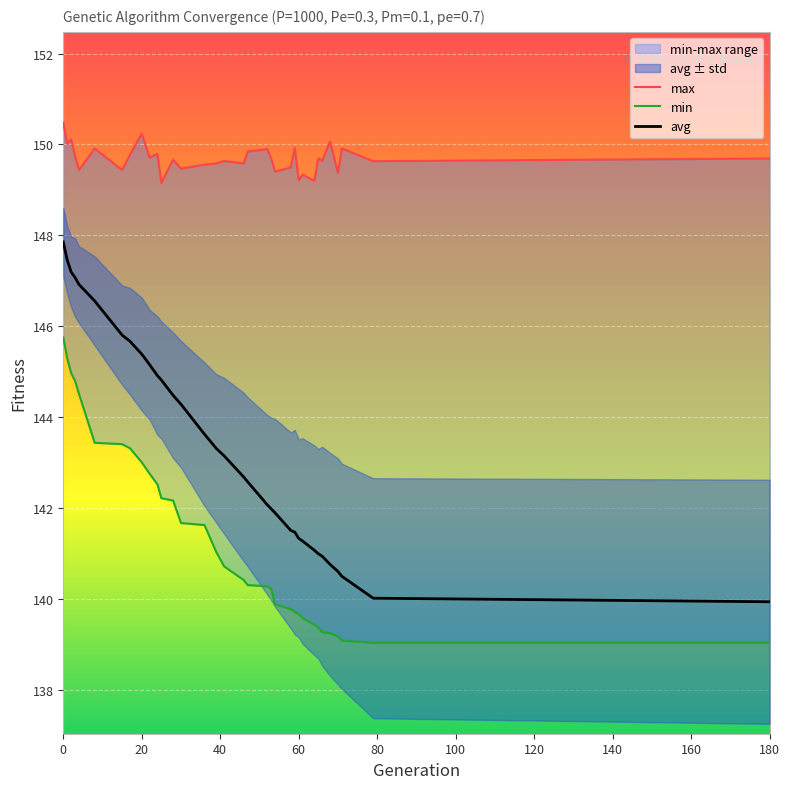

True or false: min and max cross at least once.

False